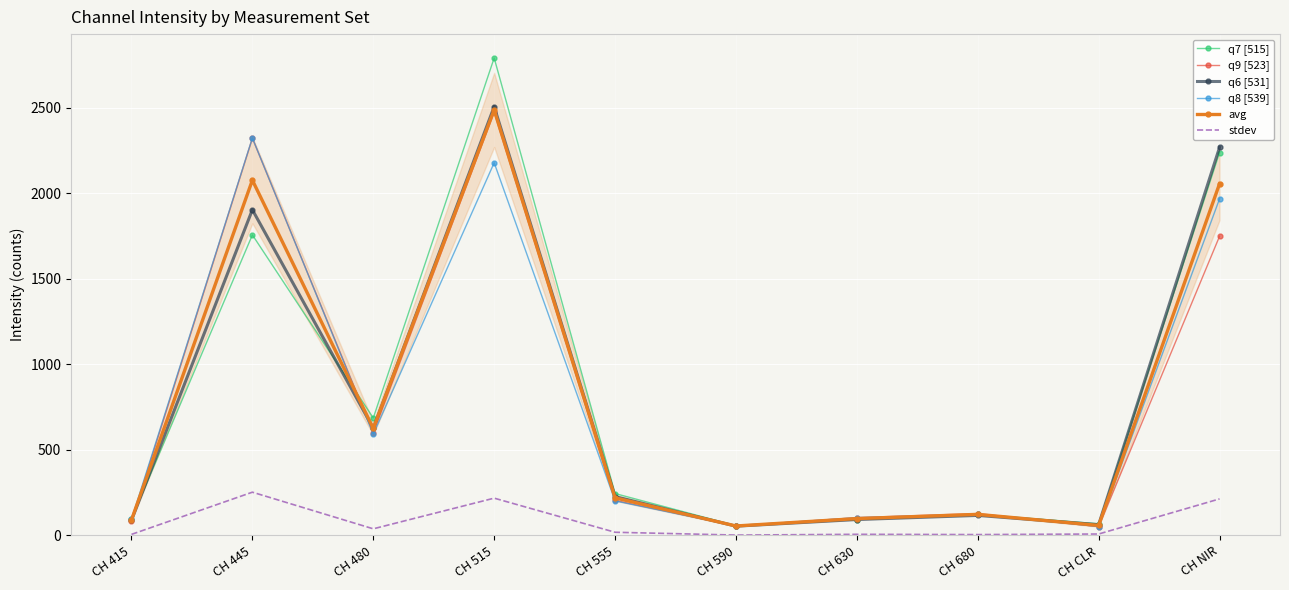

True or false: q9 [523] has a value of 597.0 at CH 480.

True